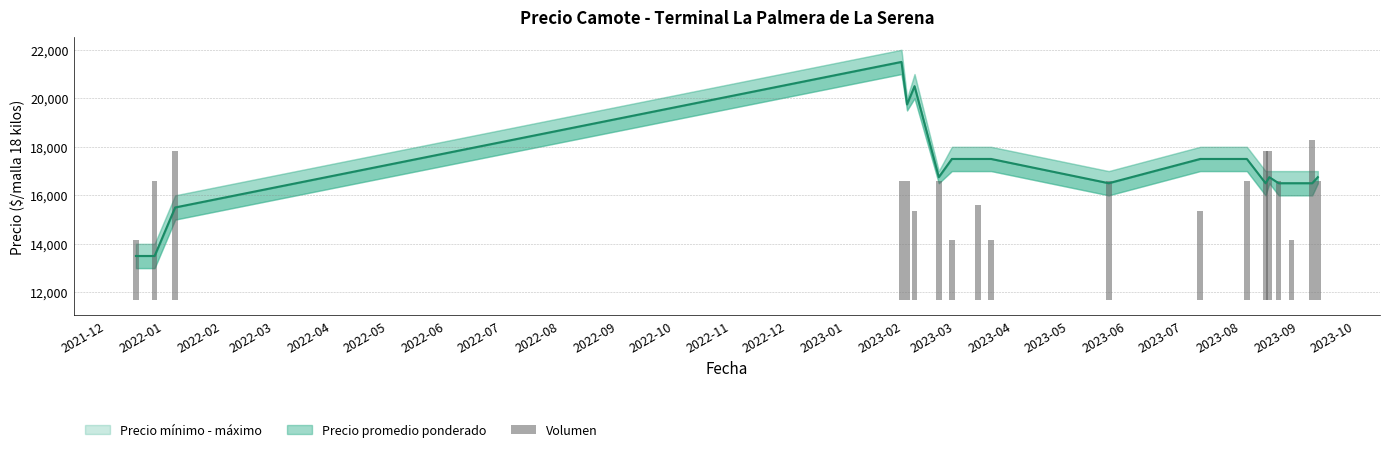

Reading left to right, extract all data points from this chart.

2444.4	4888.9	6111.1	4888.9	4888.9	3666.7	4888.9	2444.4	3911.1	2444.4	4888.9	3666.7	4888.9	6111.1	6111.1	4888.9	2444.4	6600.0	4888.9